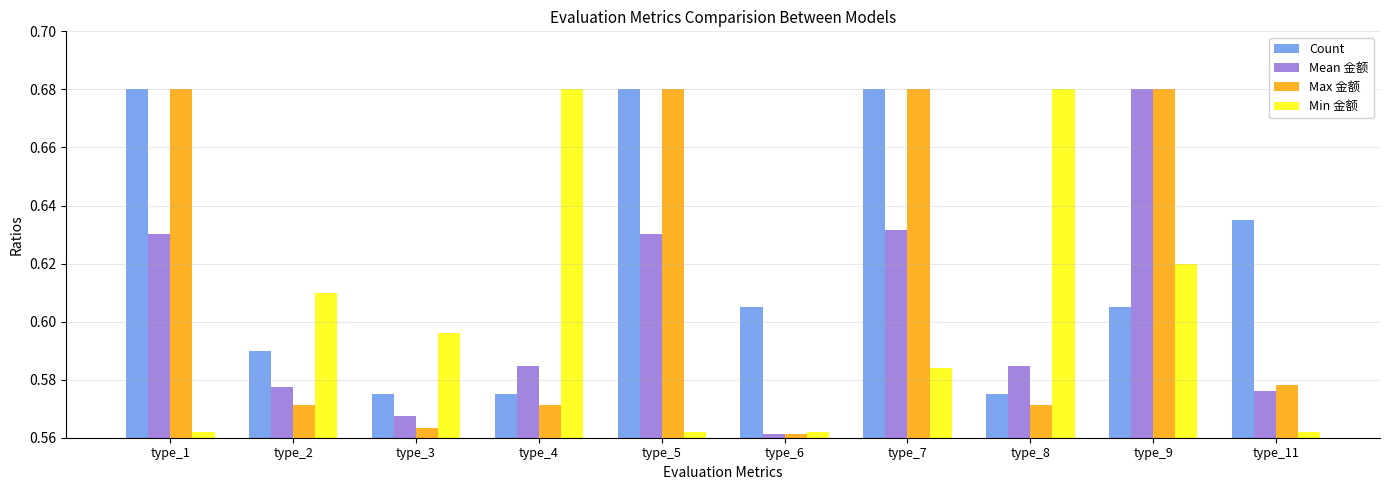

How many data points does each series have?

10